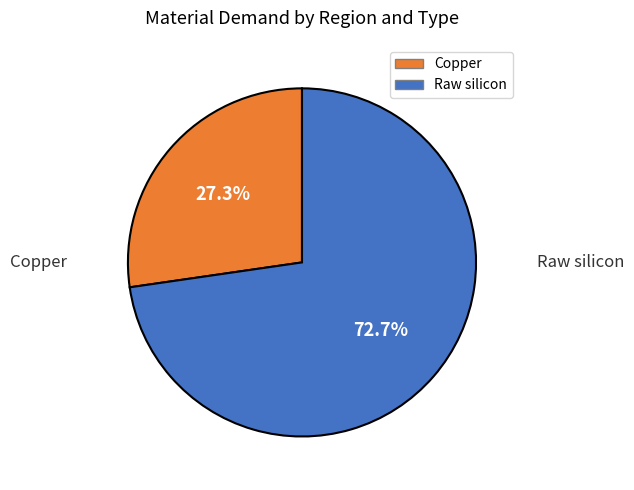

Does any single category account for the majority?

Yes